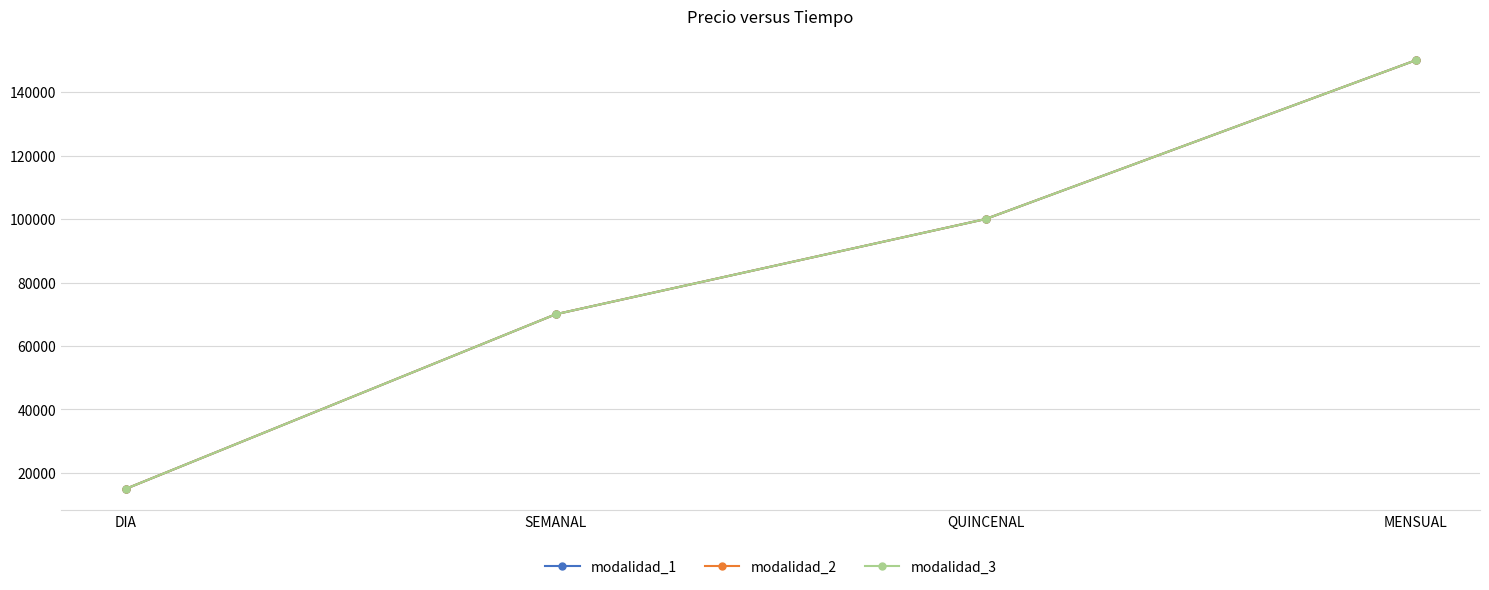

Is it true that modalidad_3 equals 100000 at QUINCENAL?

True